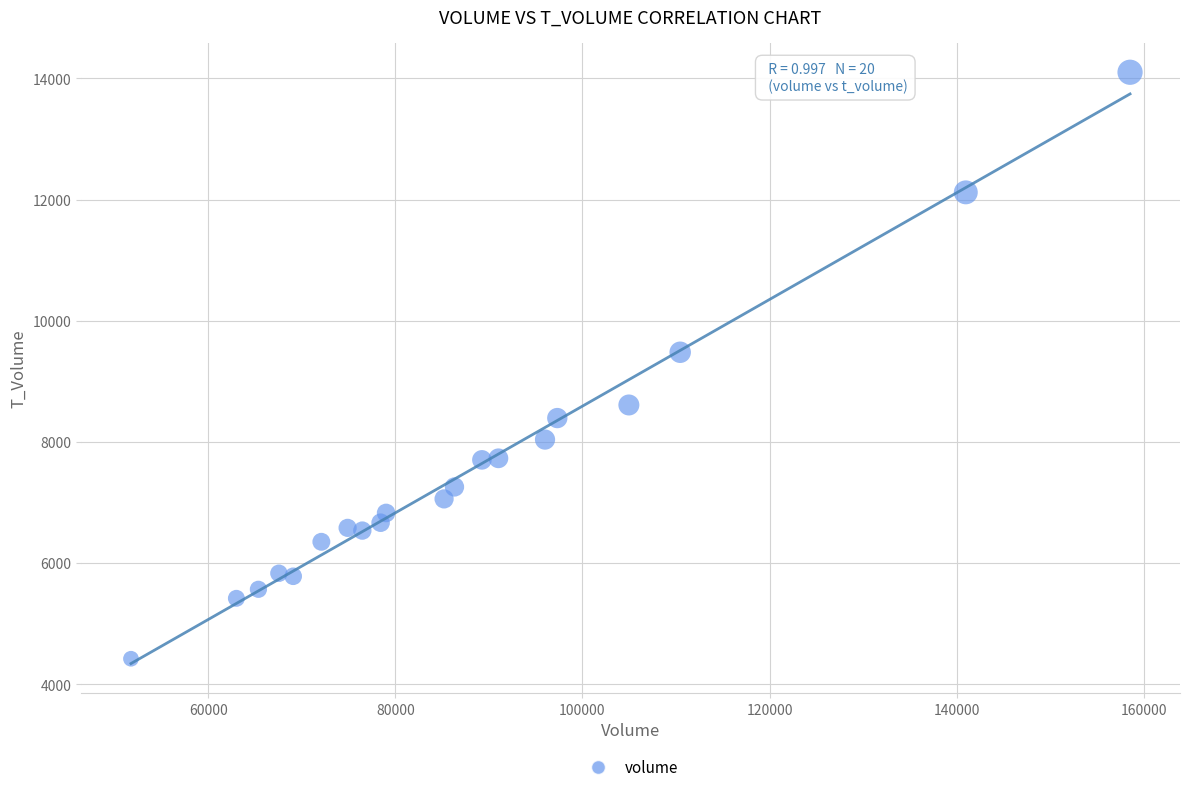

What Y value in the scatter plot is closest to 9263?

9482